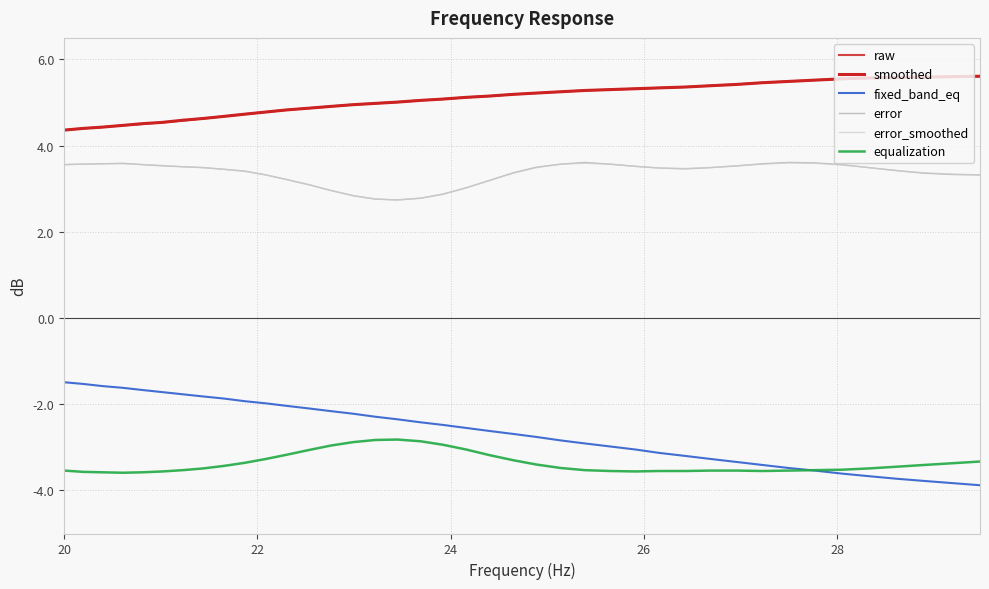

True or false: raw and error intersect in this chart.

False